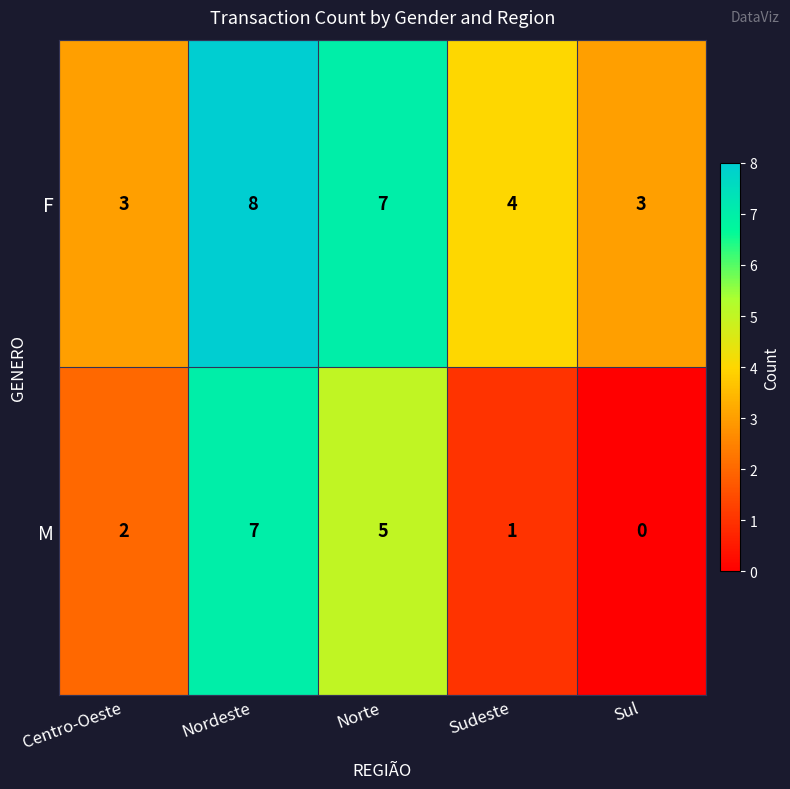

Which series has the largest range (max minus min)?

M